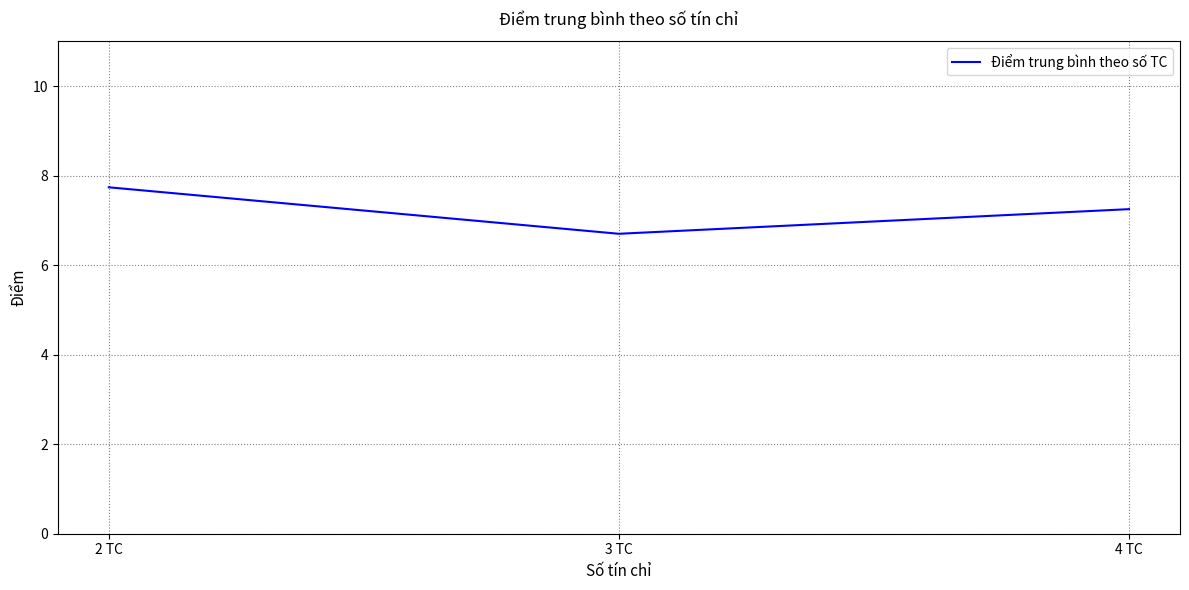

Rank the categories by value from highest to lowest.

2 TC, 4 TC, 3 TC